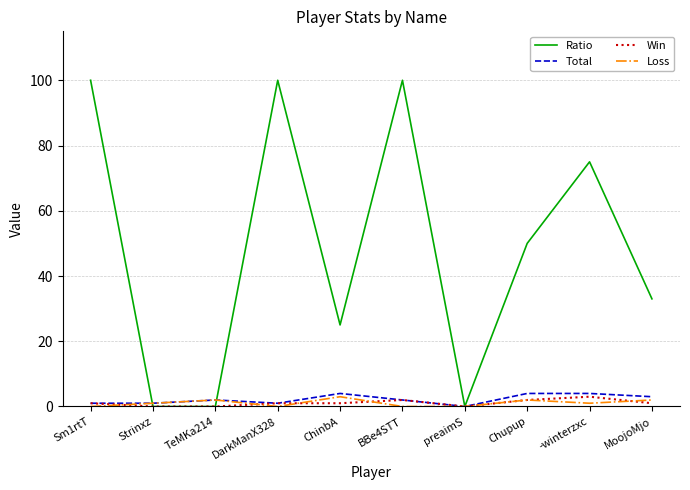

Which series has the largest range (max minus min)?

Ratio